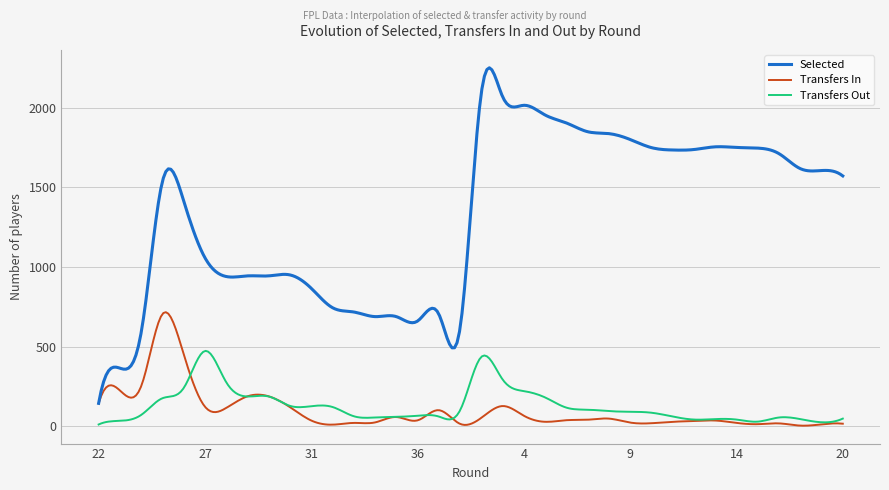

True or false: Transfers Out and Selected cross at least once.

False